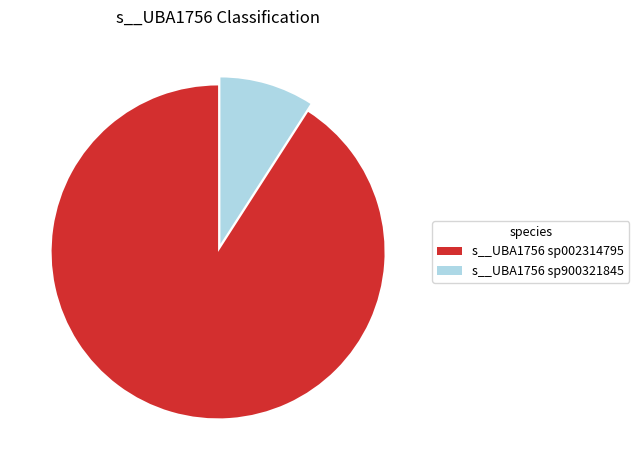

Is the sum of s__UBA1756 sp002314795 and s__UBA1756 sp900321845 greater than half?

Yes